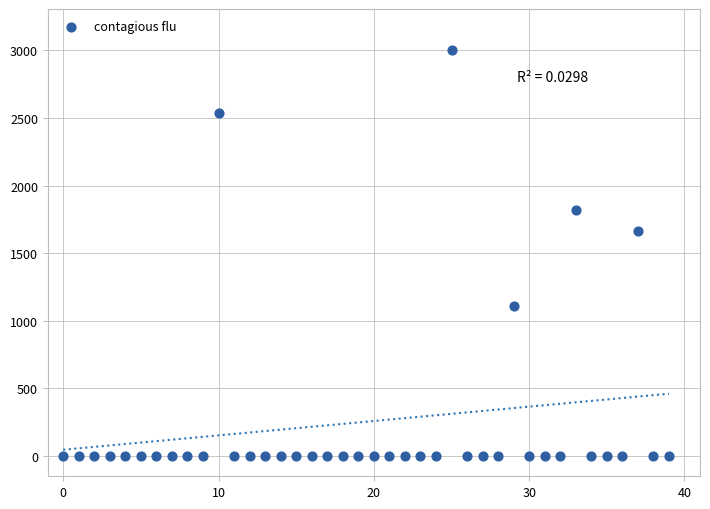

What is the range of Y values (max minus min)?

3005.5